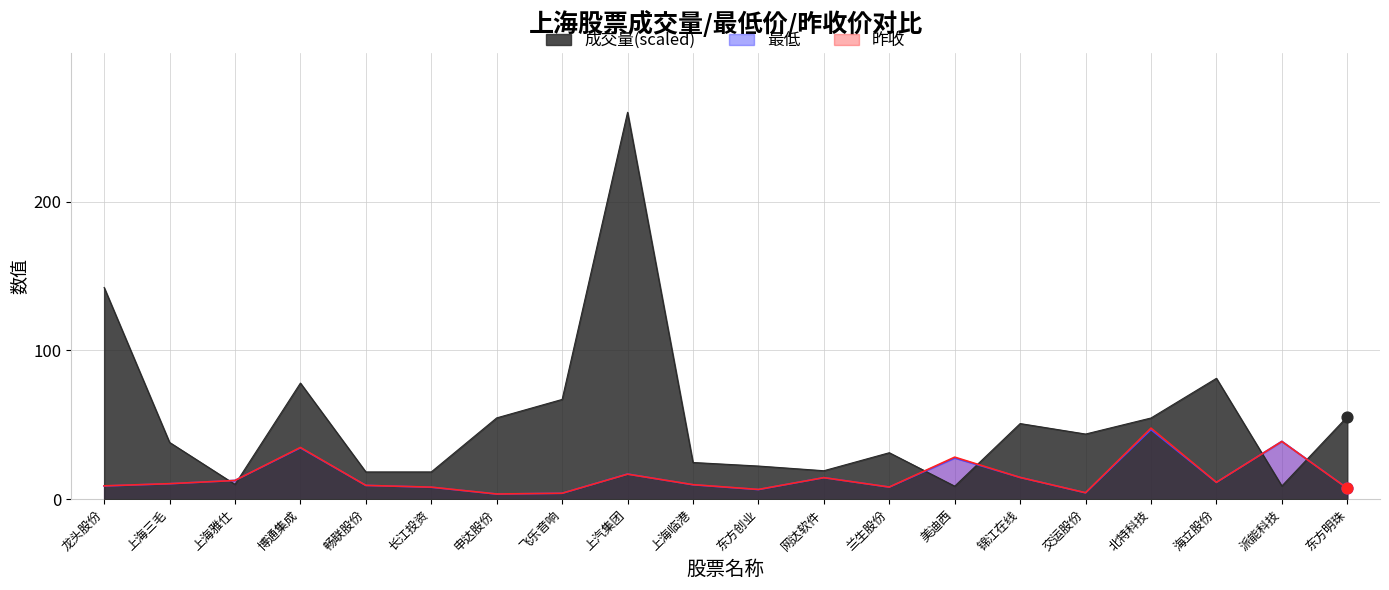

What is the total value across all series at 美迪西?

64.7